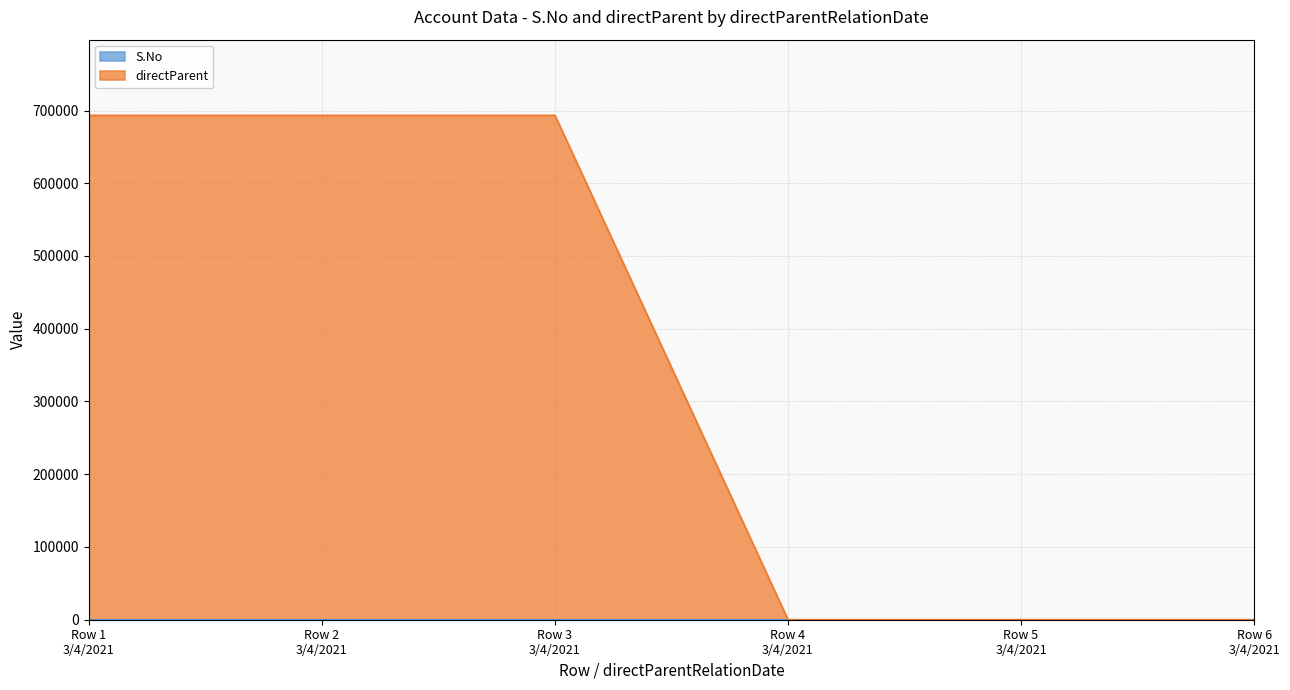

At which category does directParent reach its first local valley?

Row 4 3/4/2021